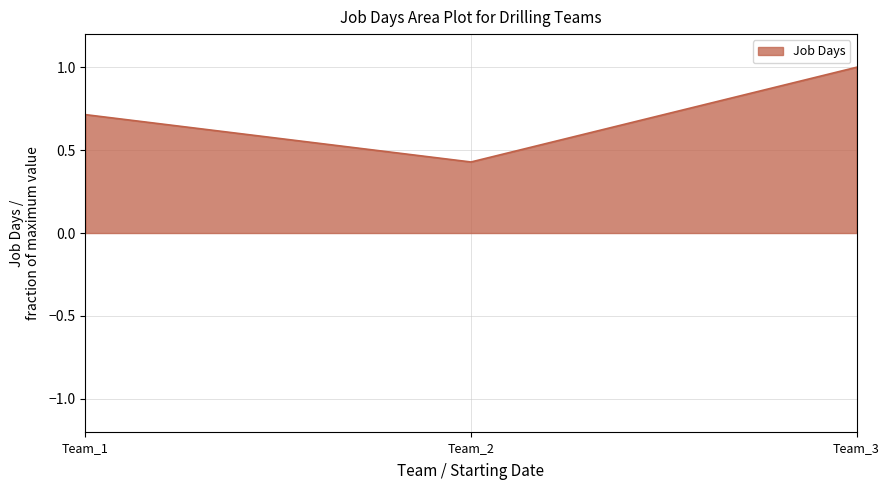

Which has a higher value, Team_3 or Team_1?

Team_3